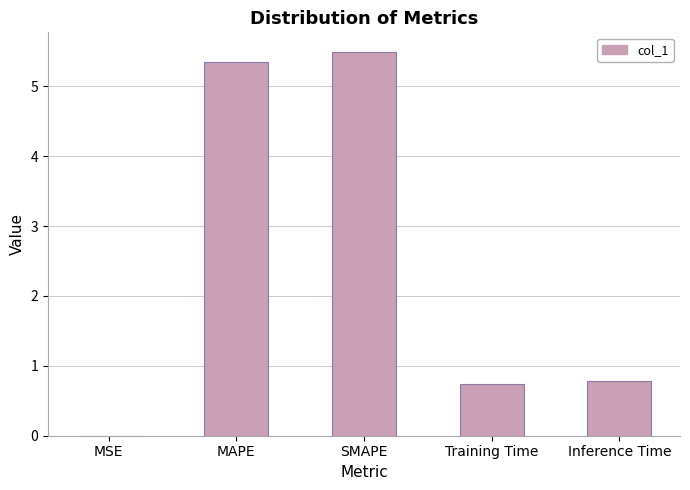

Read the value at Inference Time.

0.8